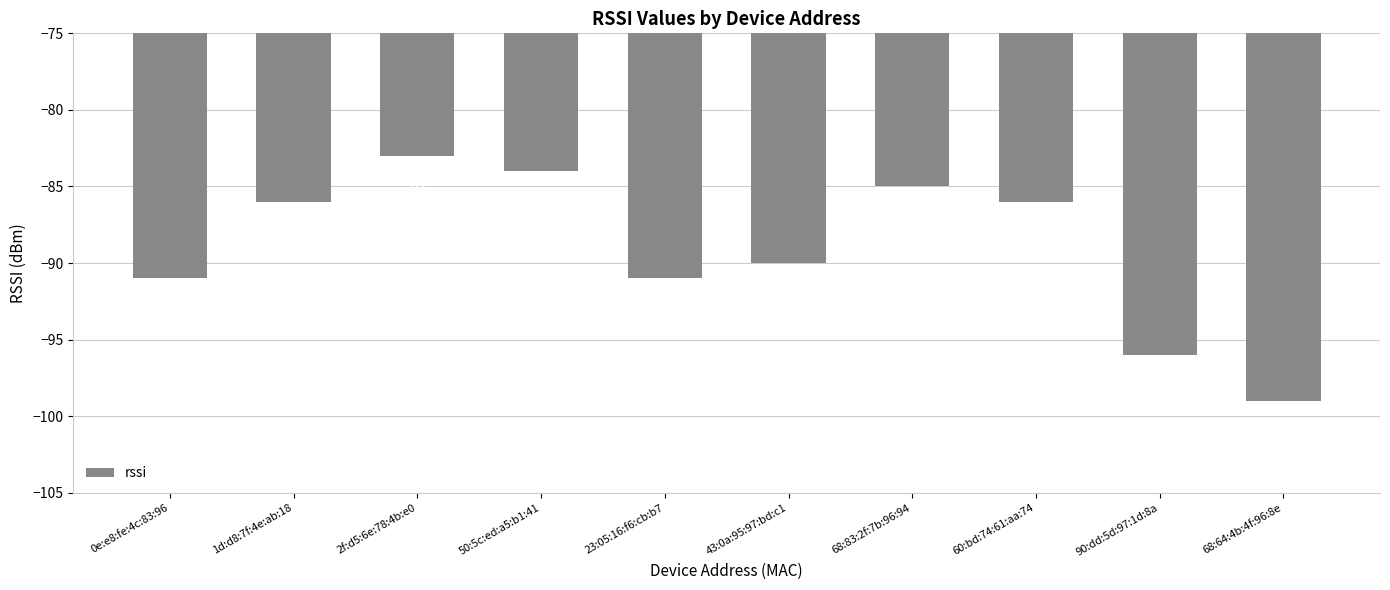

What is the approximate value at 2f:d5:6e:78:4b:e0?

-83